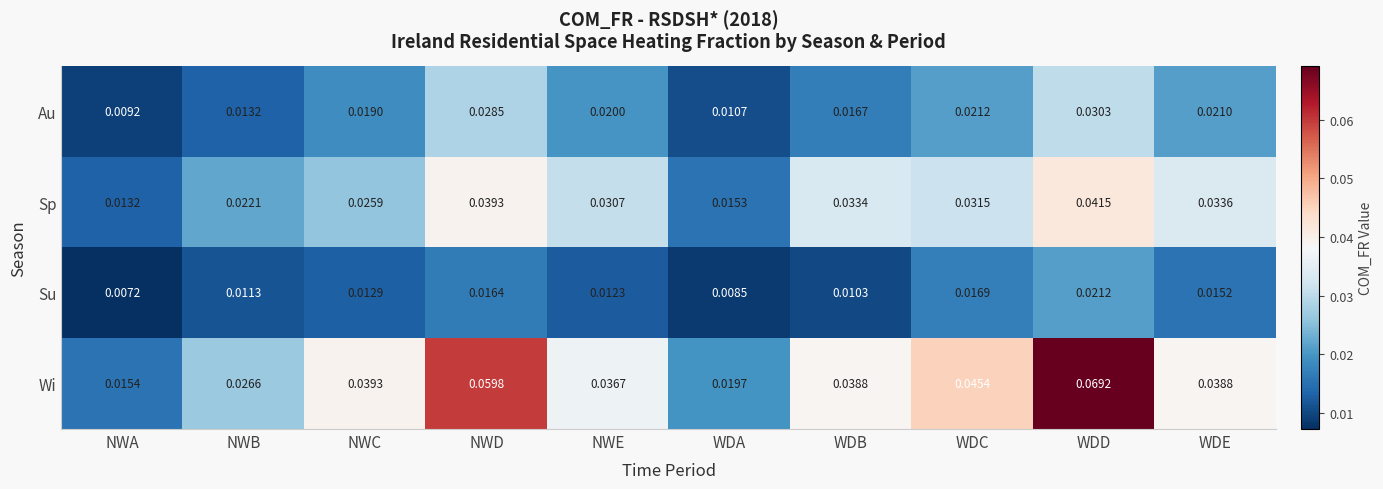

Which series has the widest spread of values?

Wi